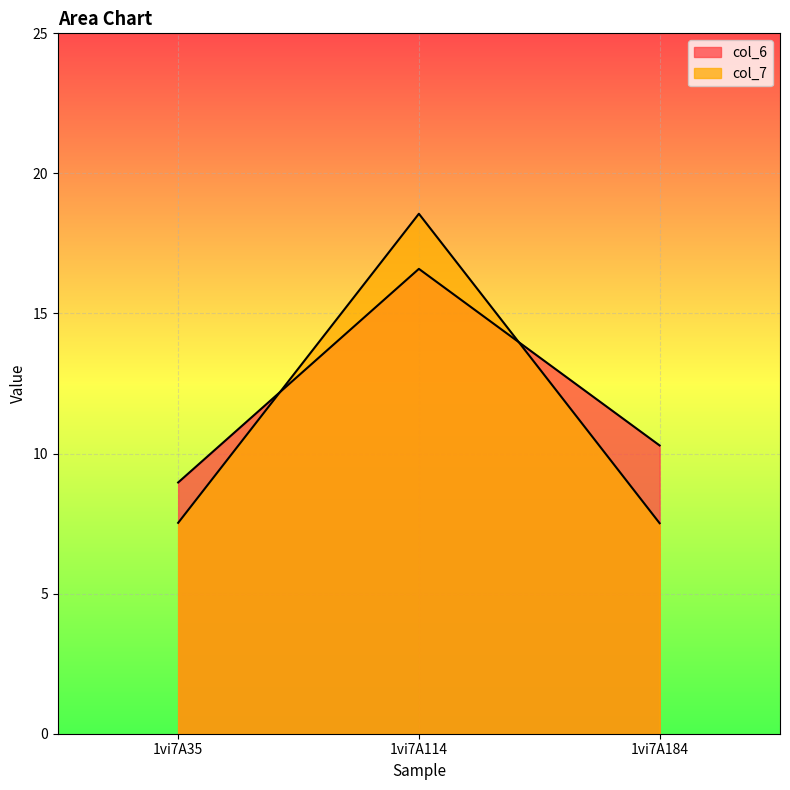

At how many categories does at least one series exceed 17?

1